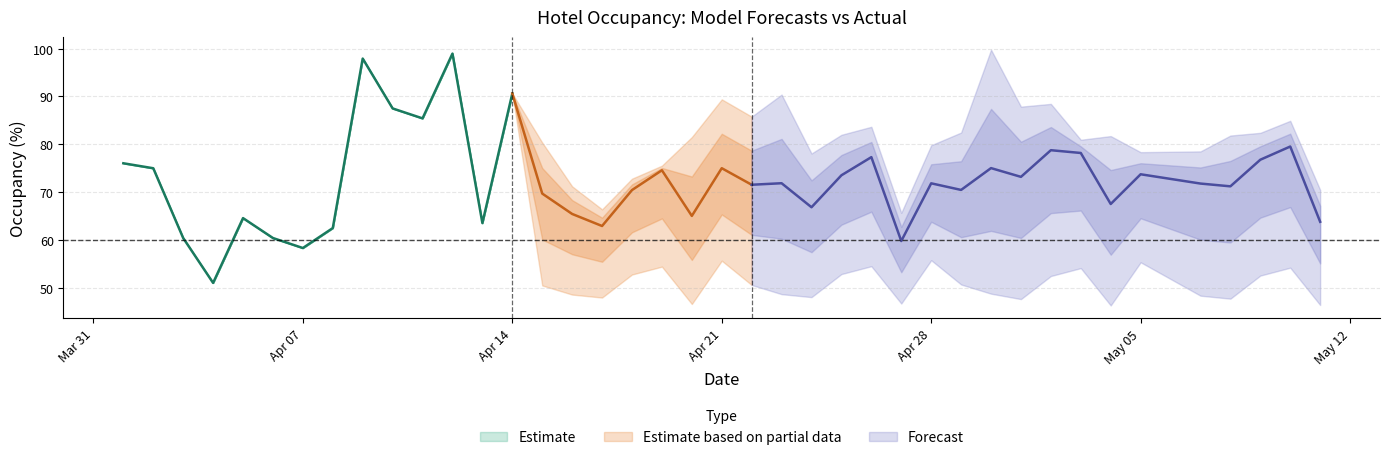

What is the minimum value for Estimate?

51.0